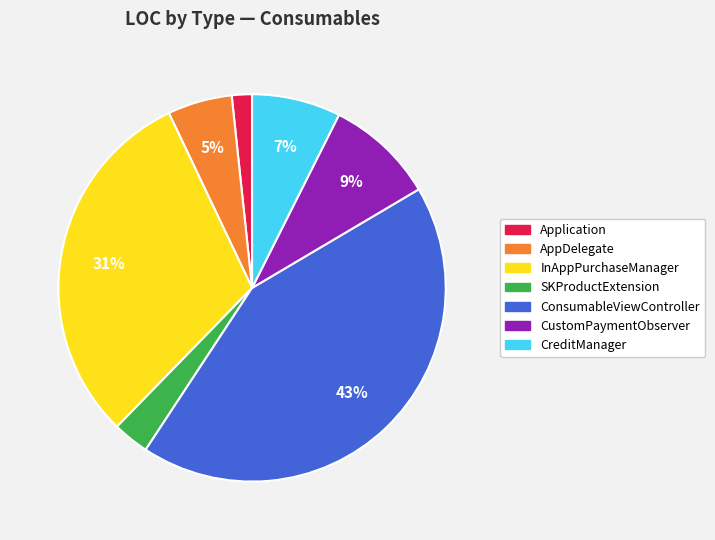

How many segments does this pie chart have?

7